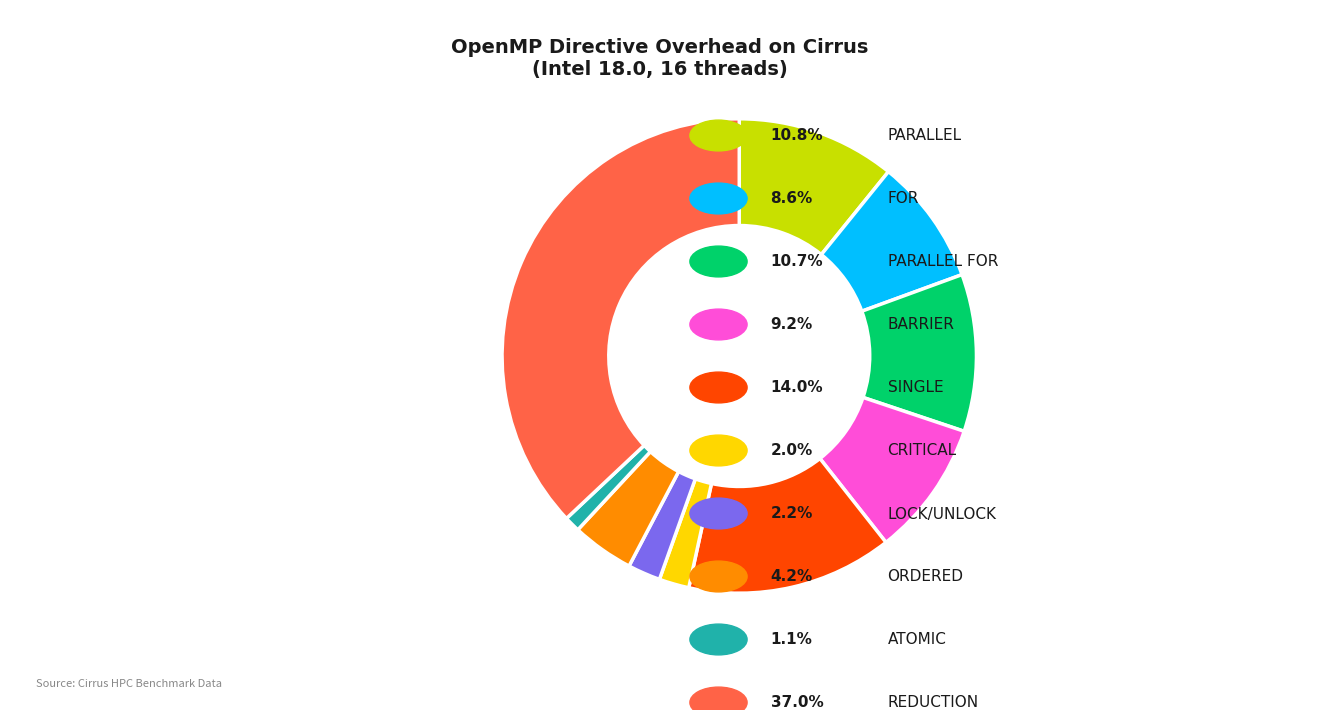

Does any single category account for the majority?

No